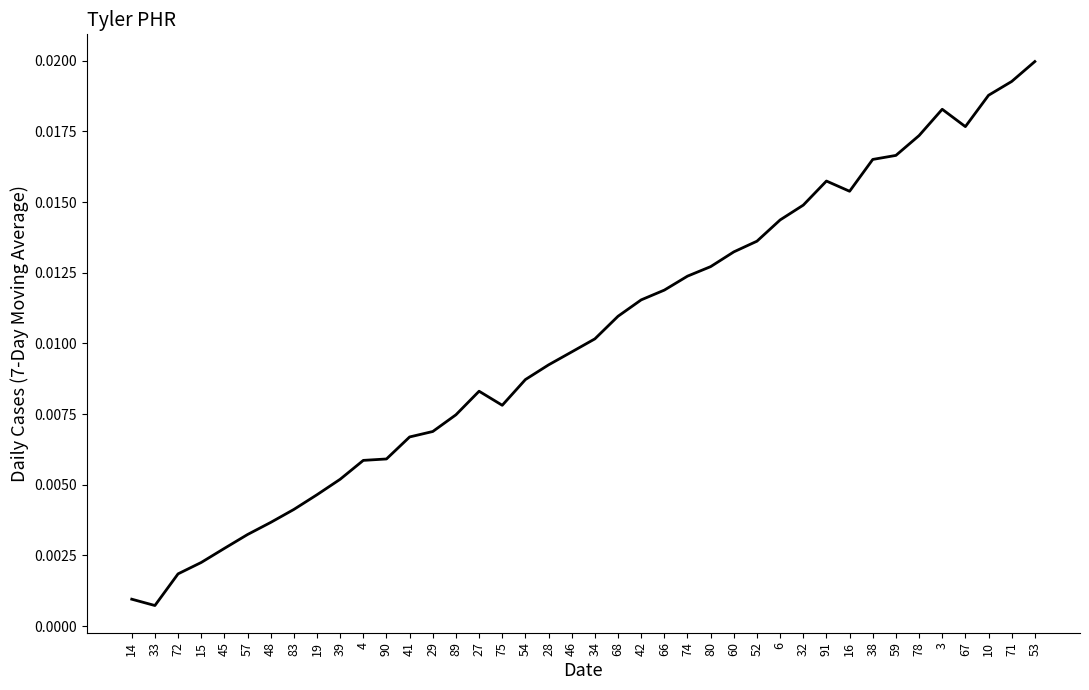

What position from the right is 72?

38